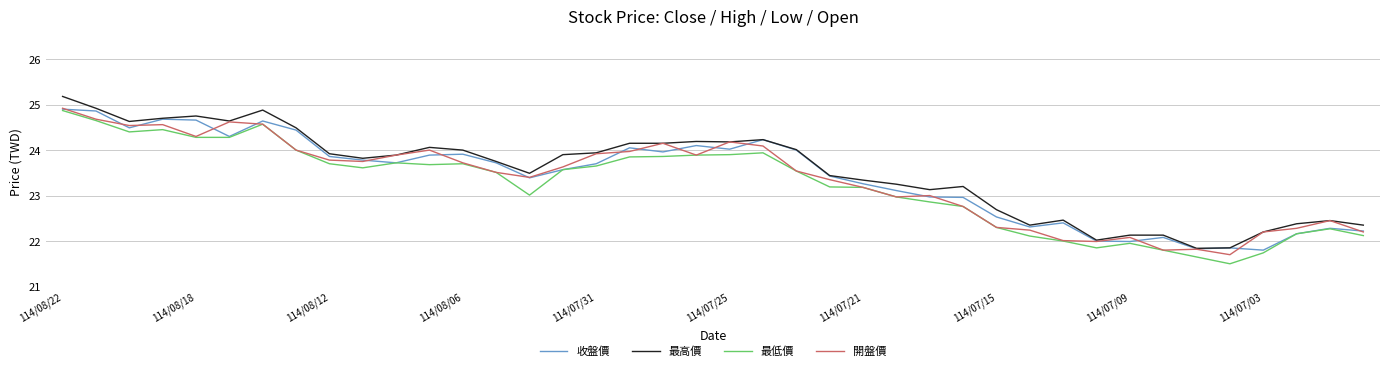

List the series in order of their overall mean, lowest first.

最低價, 開盤價, 收盤價, 最高價